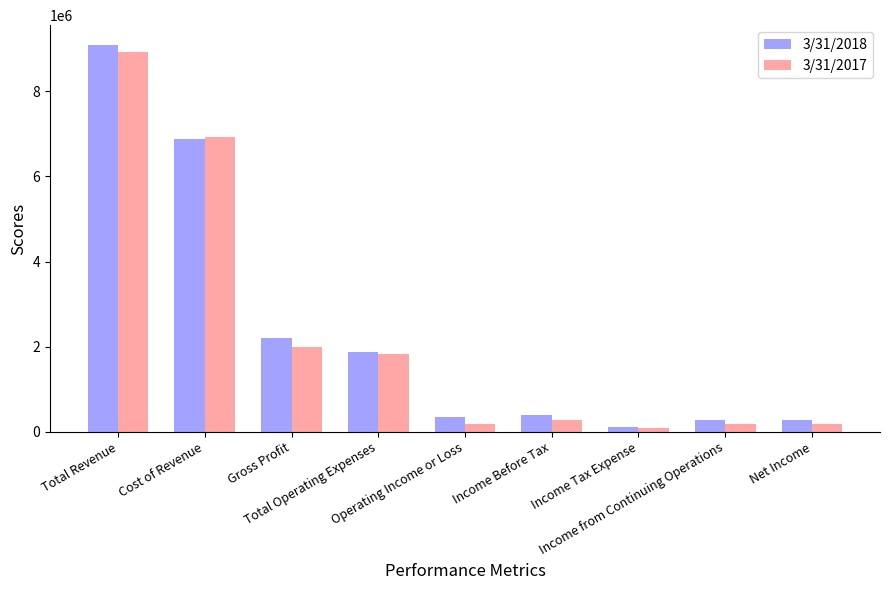

Which series has the widest spread of values?

3/31/2018